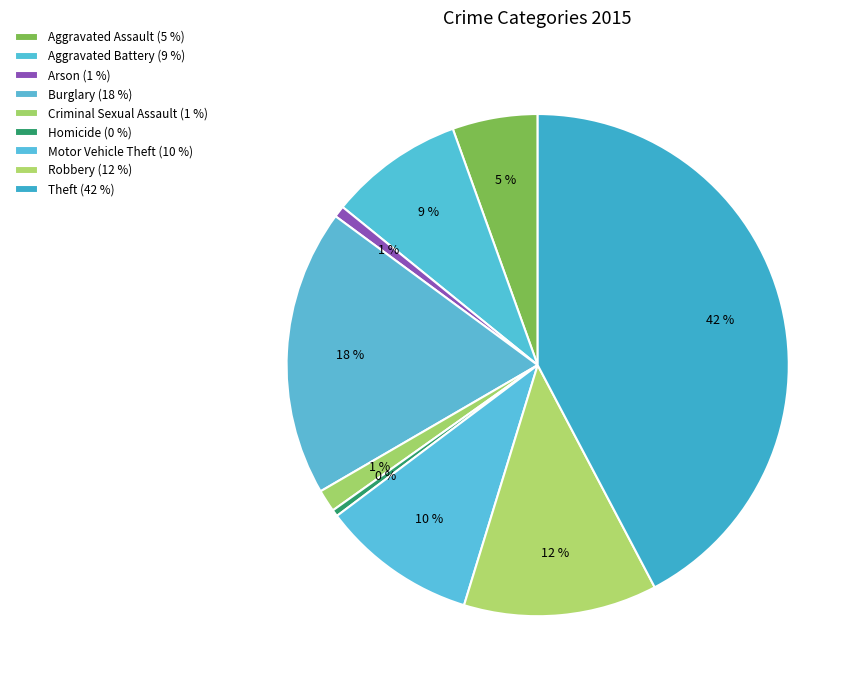

What percentage do Arson and Burglary together represent?

19.2%